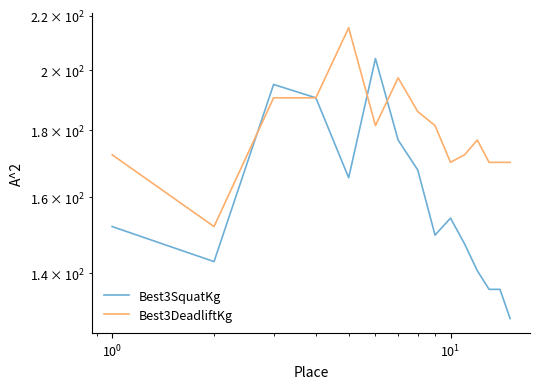

How many data points in Best3DeadliftKg are less than 176?

7